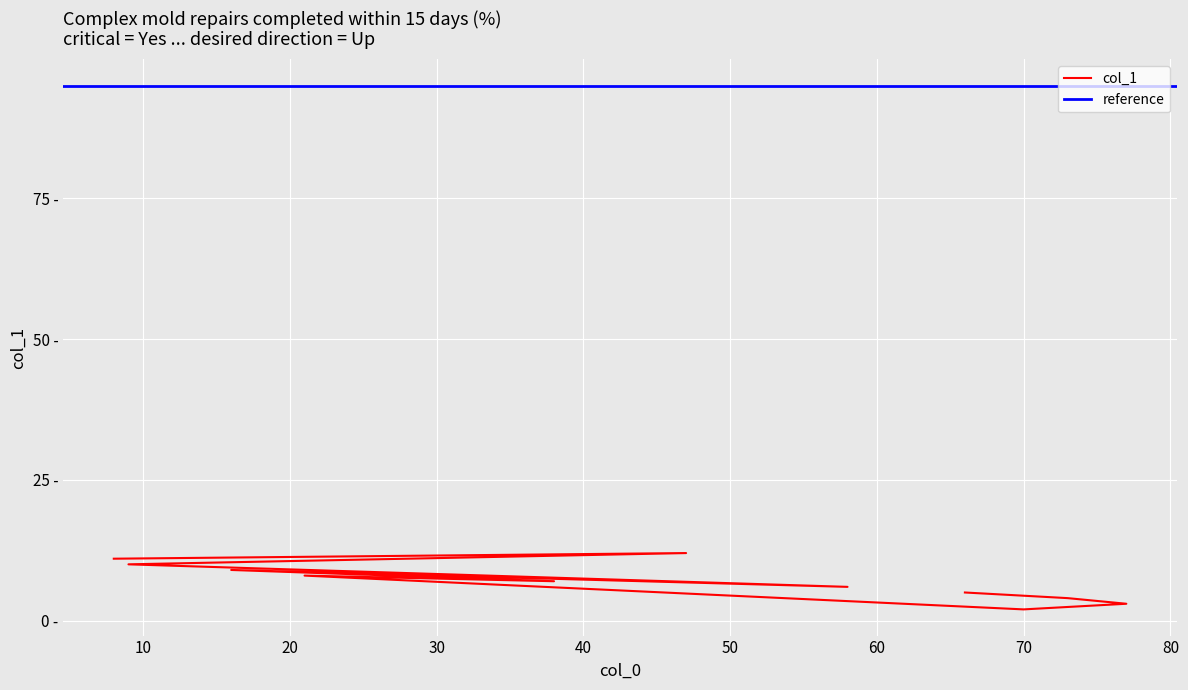

What is the smallest value displayed?

2